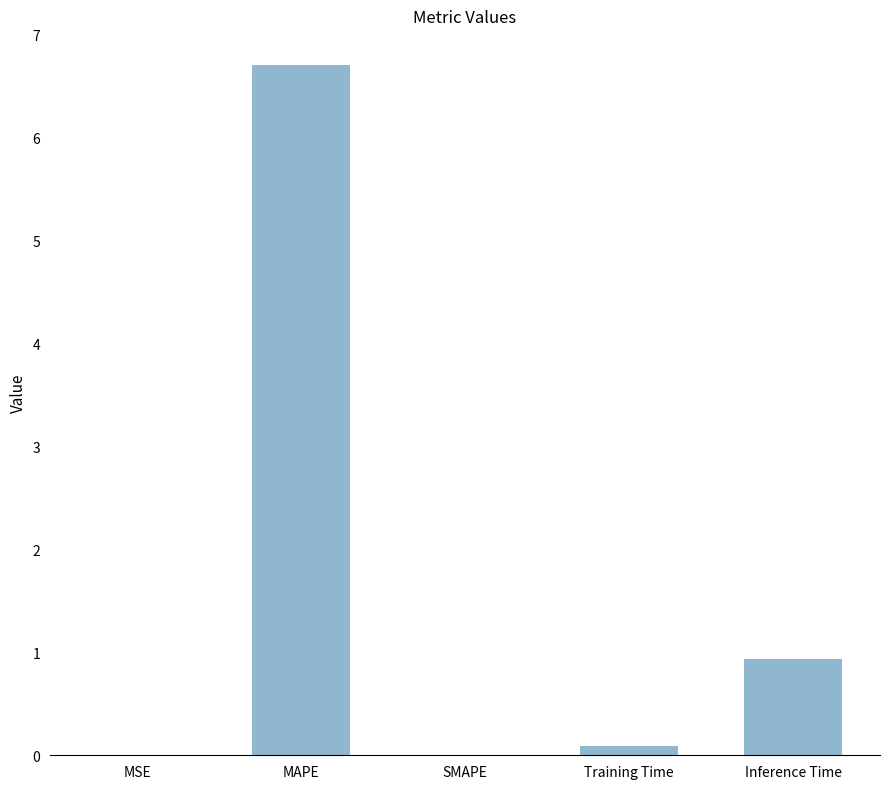

What is the maximum value shown in the chart?

6.7